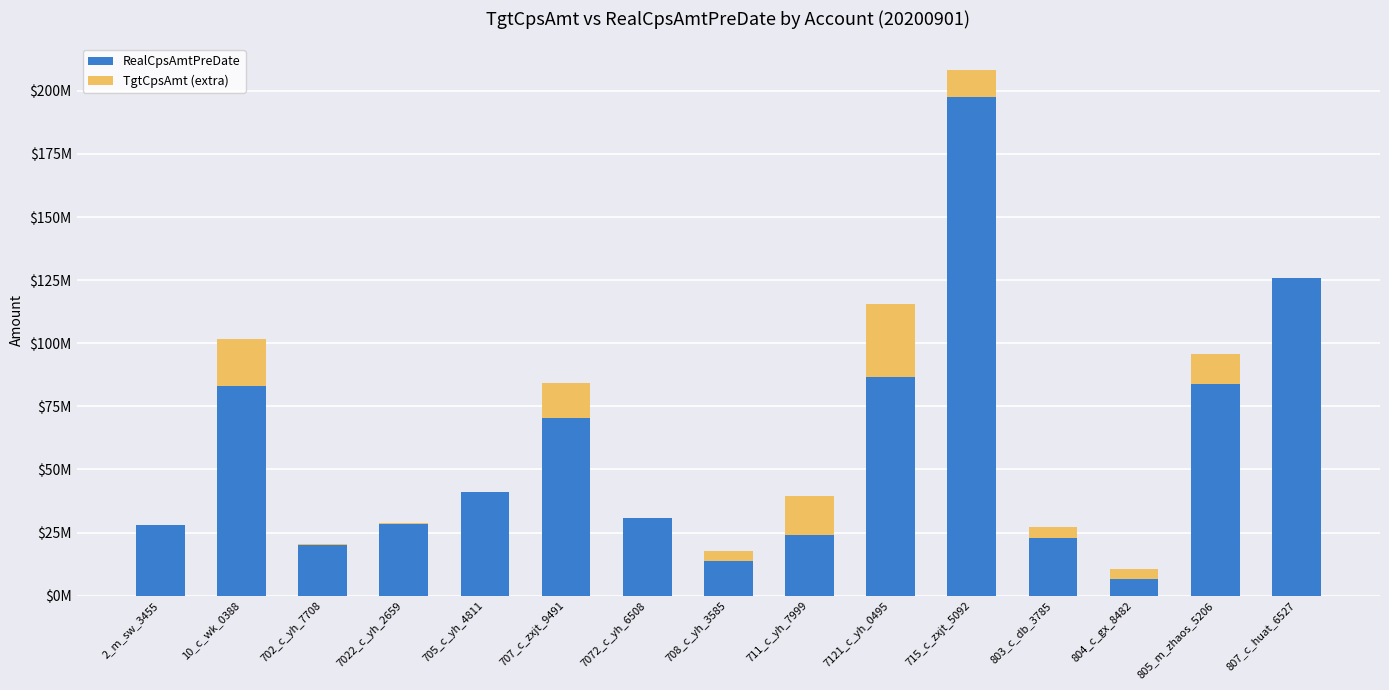

Are the bars horizontal?

No